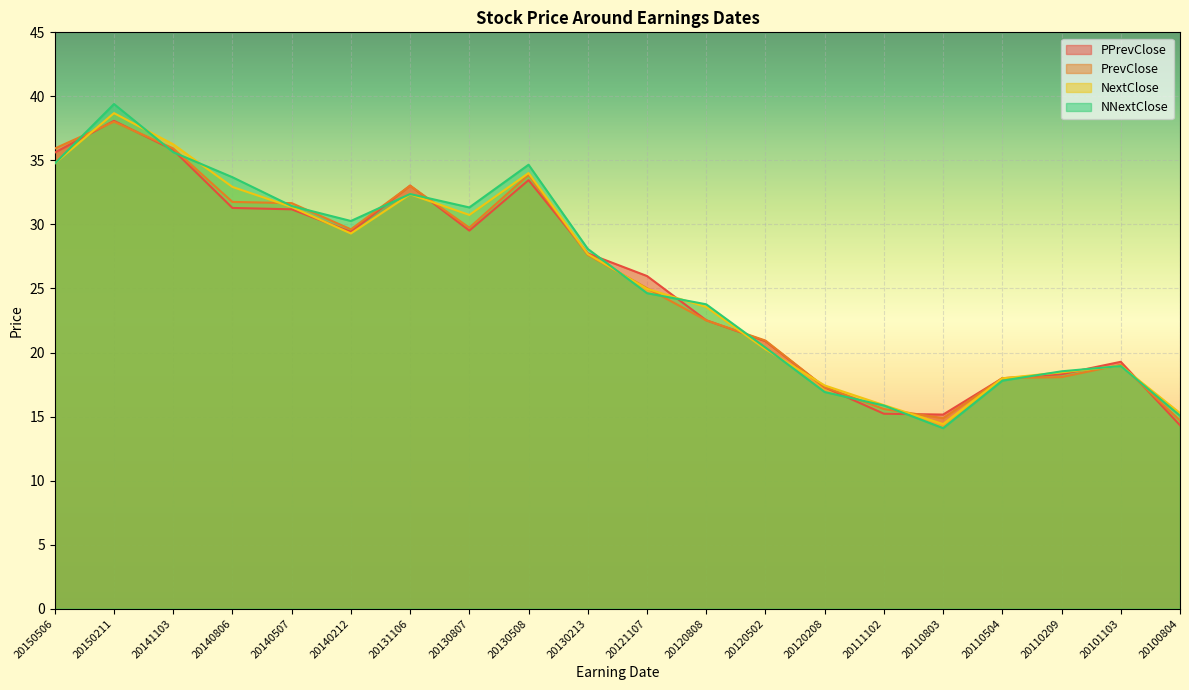

In PrevClose, how many points are lower than both neighbors (excluding endpoints)?

3